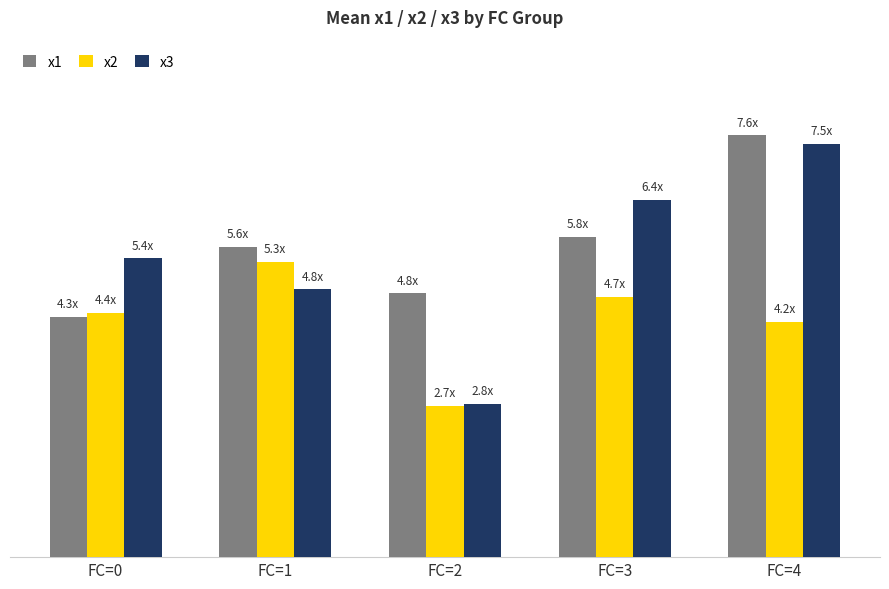

What is the minimum value shown in the chart?

2.7